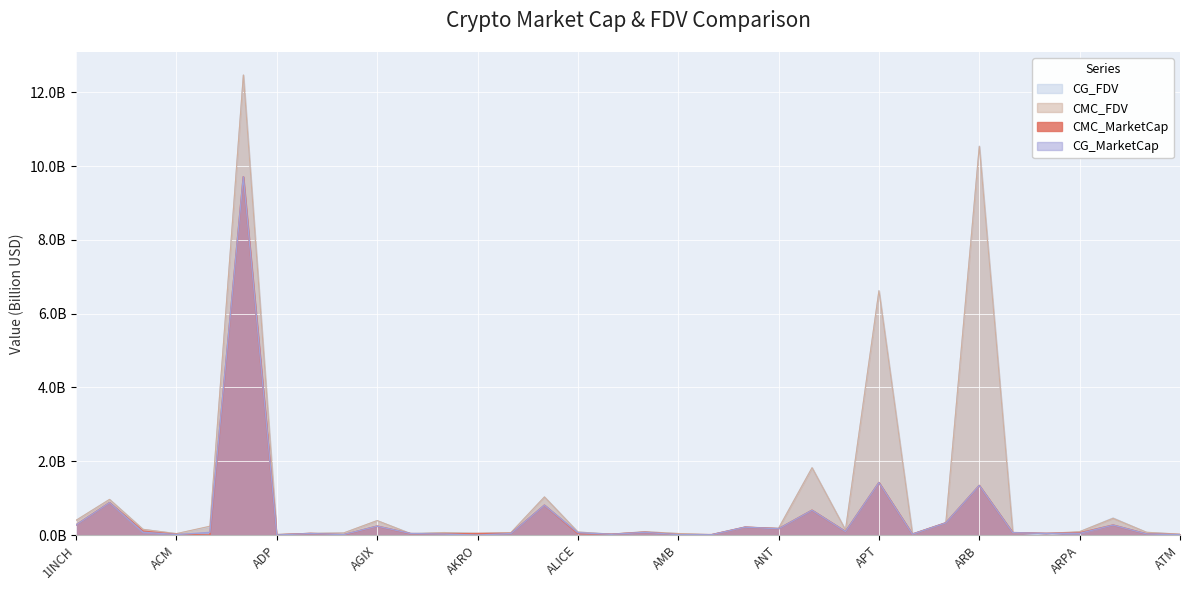

Which series has the largest range (max minus min)?

CG_FDV